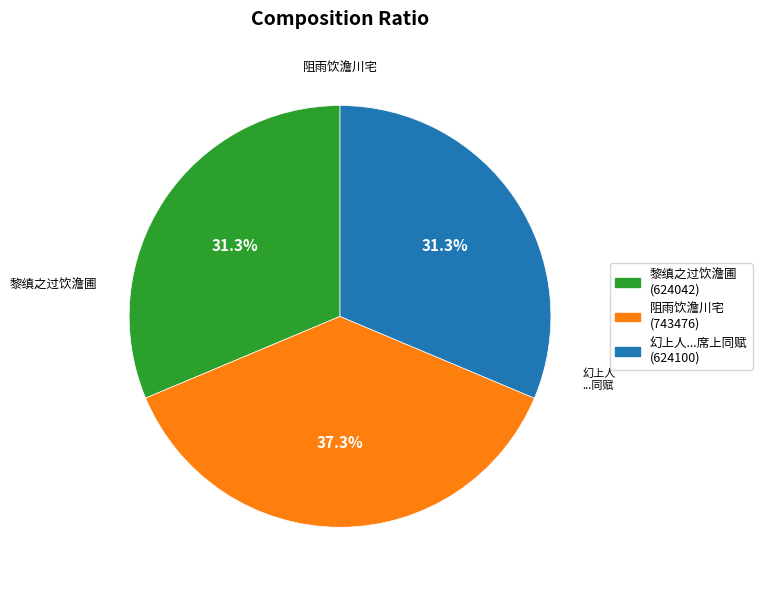

How many slices are in this pie chart?

3